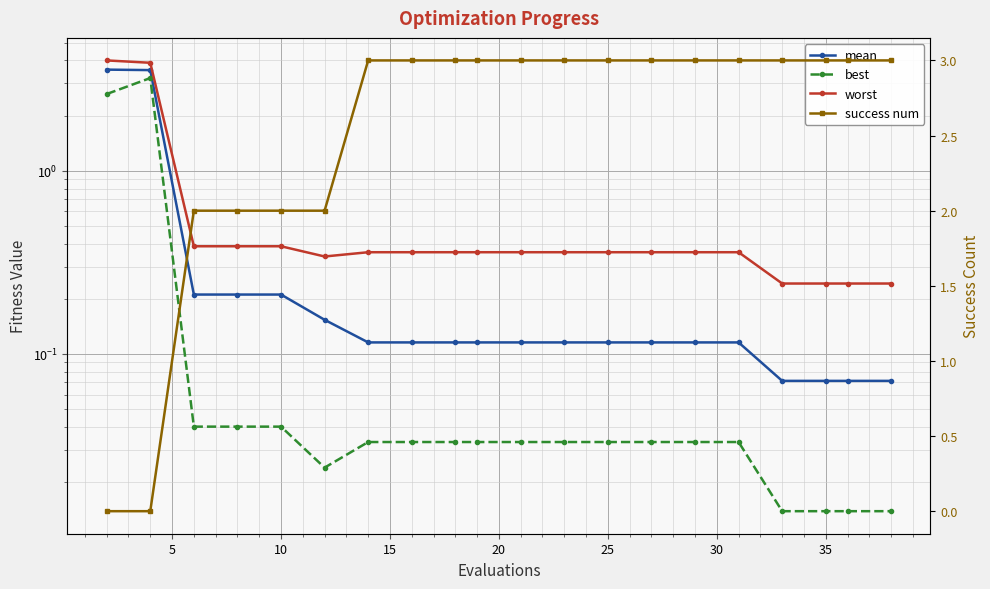

What is the highest value of the mean series?

3.6